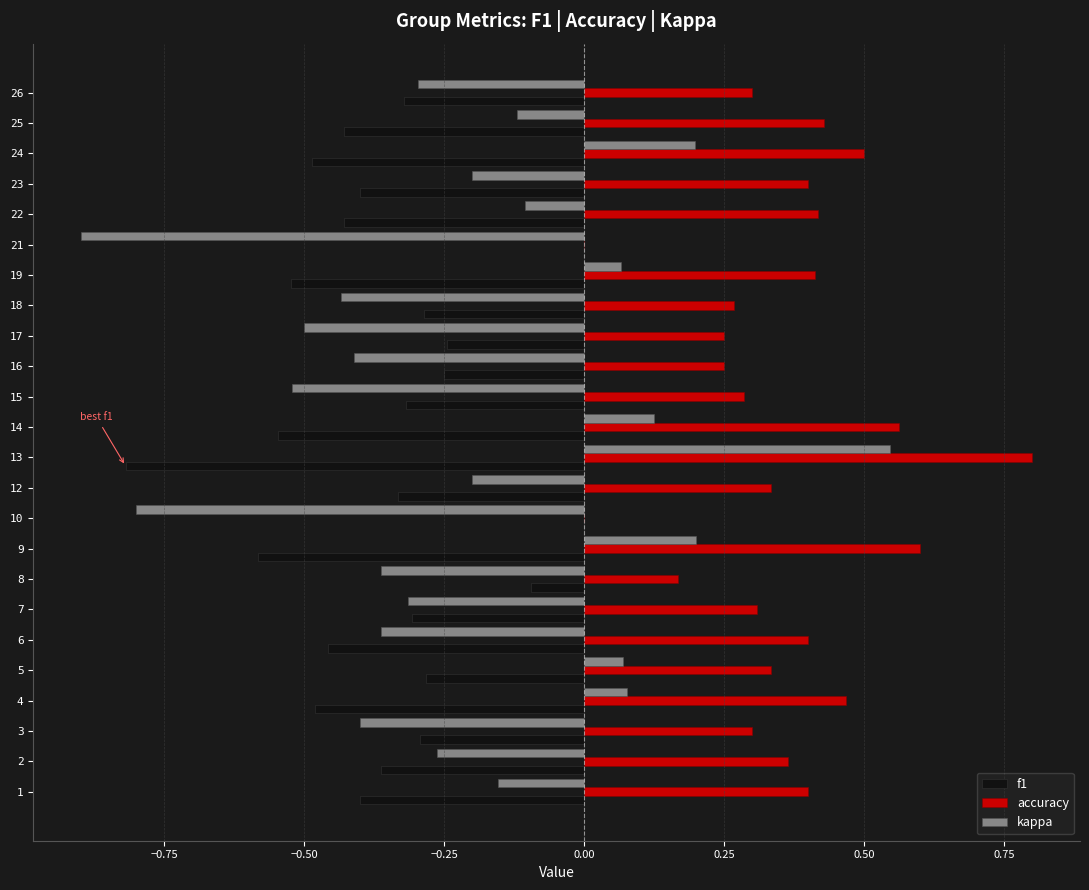

At which category is the sum across all series the highest?

13